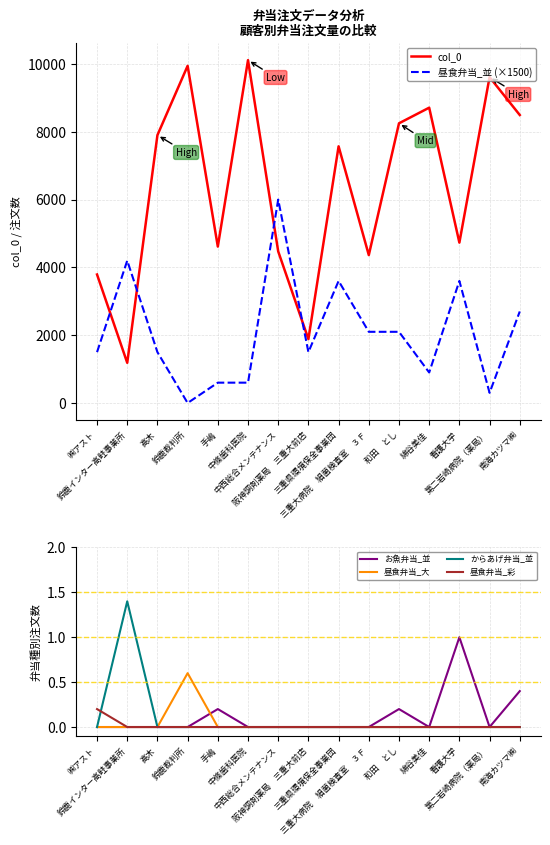

List the series in order of their peak value, highest first.

col_0, 昼食弁当_並 (×1500), からあげ弁当_並, お魚弁当_並, 昼食弁当_大, 昼食弁当_彩